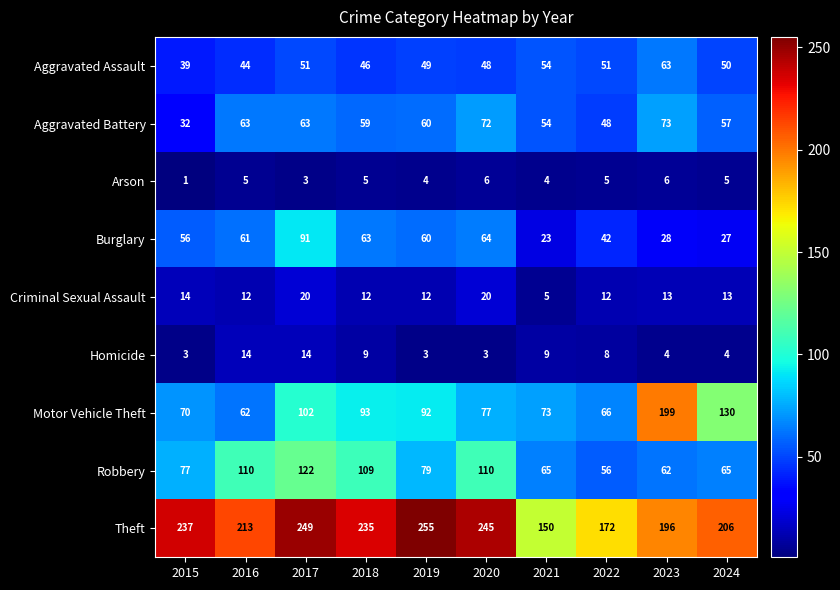

What is the total value across all series at 2021?

437